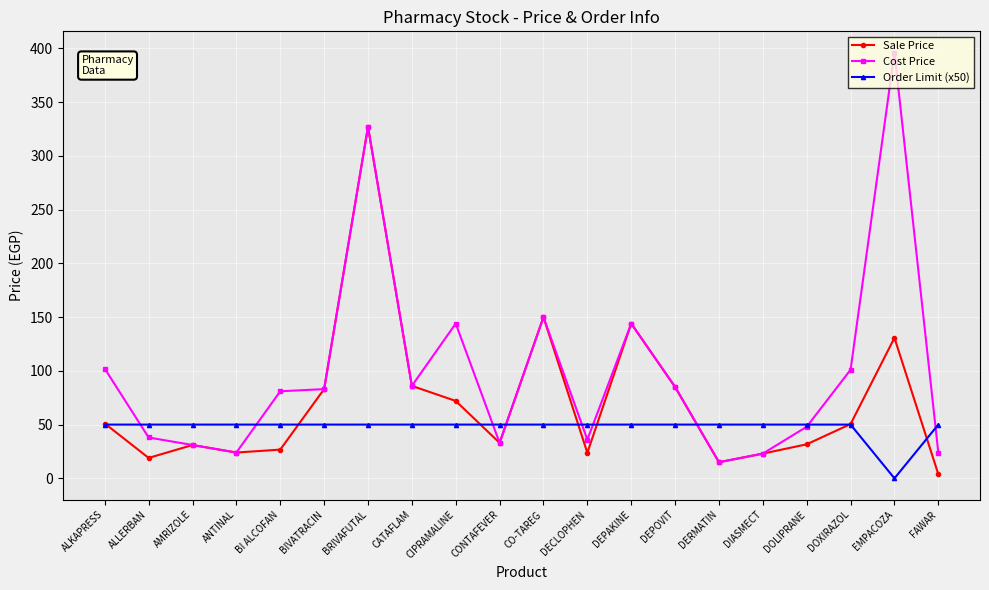

What is the difference between the highest and lowest values at CO-TAREG?

100.0